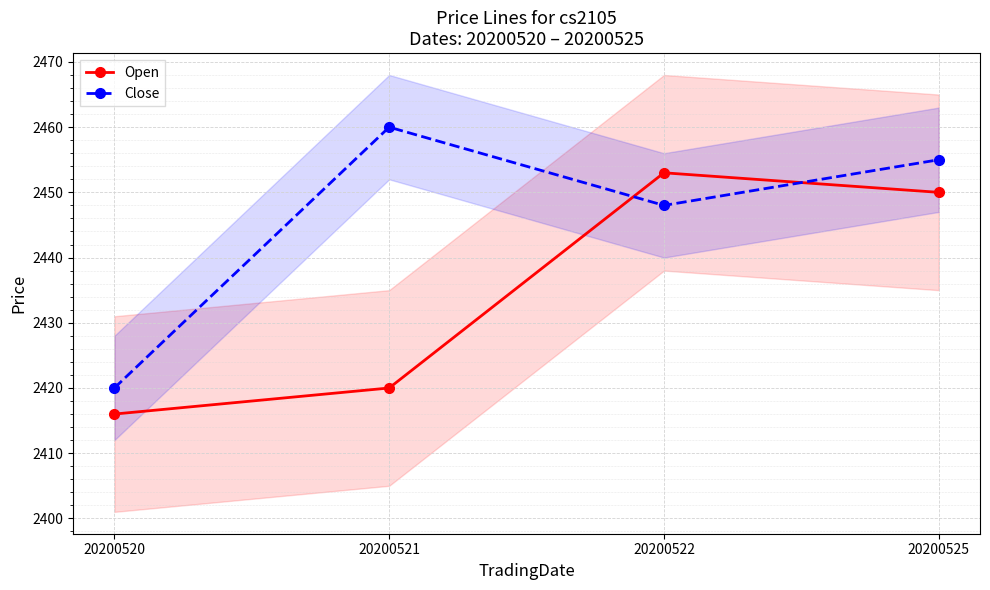

List the series in order of their overall mean, highest first.

Close, Open